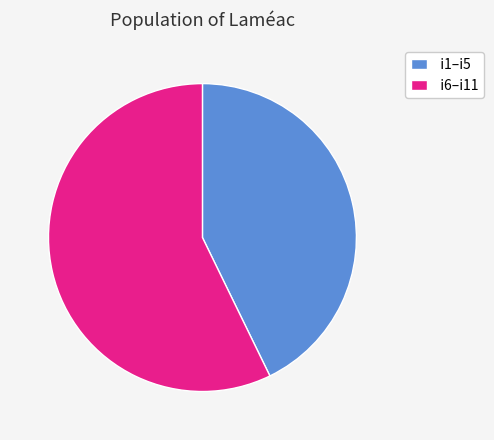

The i6–i11 slice represents 49% of the pie. True or false?

False